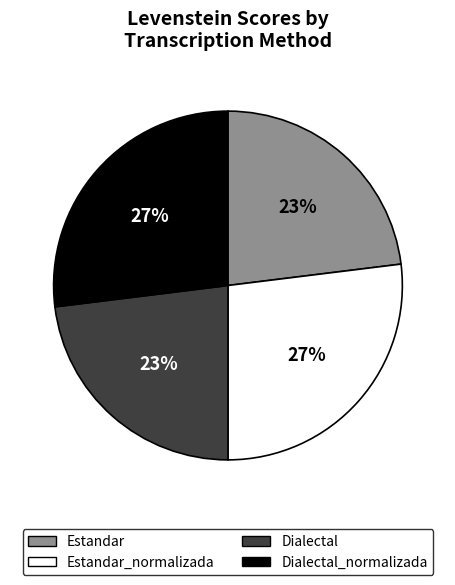

Count the number of slices in the pie.

4